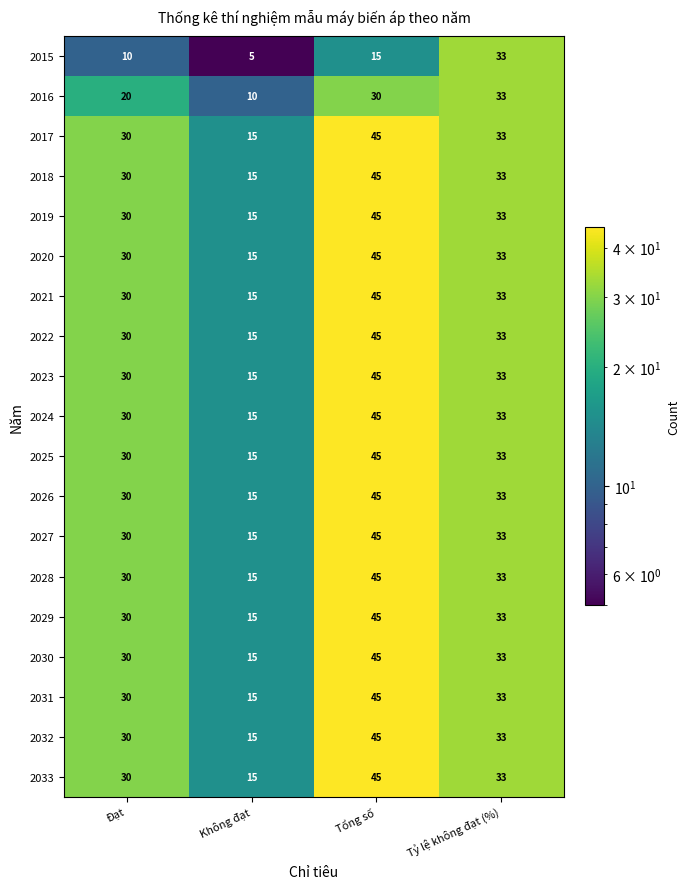

At how many categories does at least one series exceed 27?

3